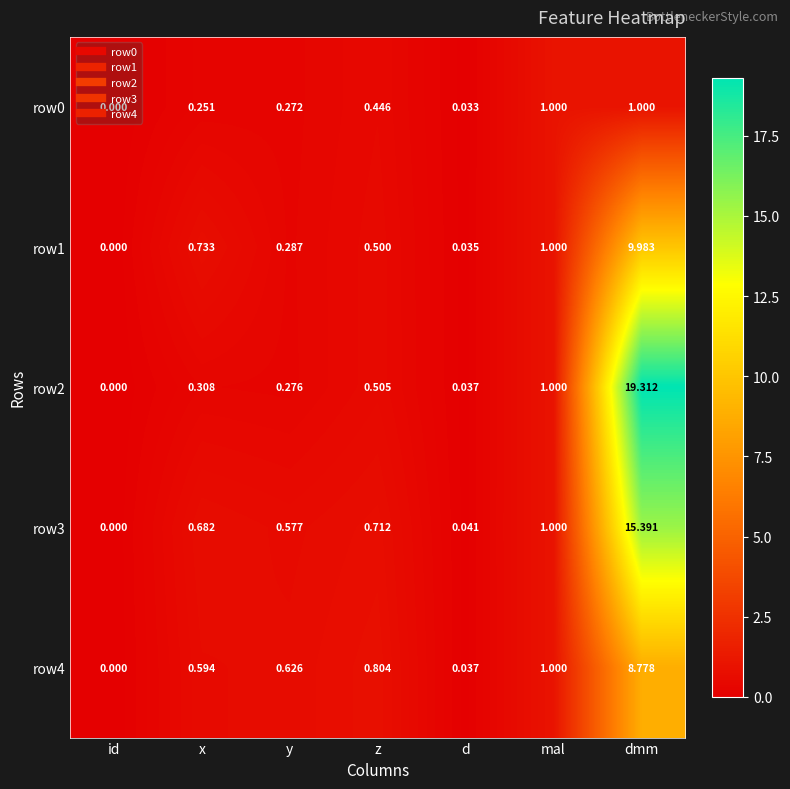

Which category has the highest value across all series?

dmm